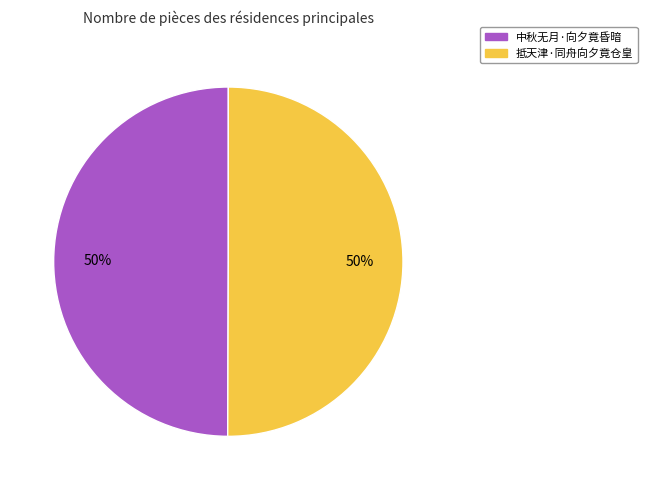

Approximately how many times larger is the value at 抵天津·同舟向夕竟仓皇 compared to 中秋无月·向夕竟昏暗?

1.0